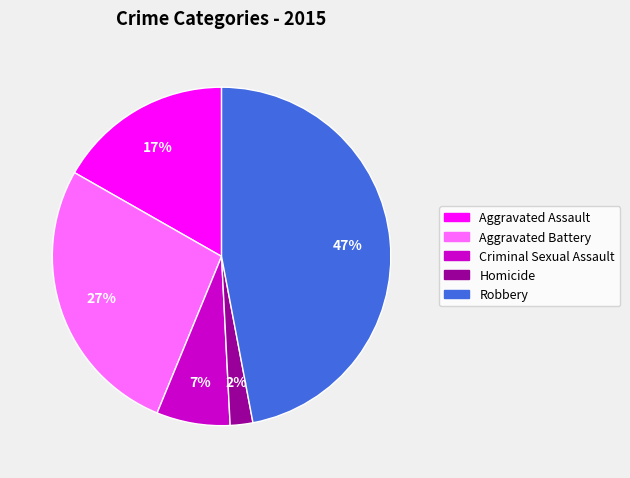

What is the largest slice in the pie chart?

Robbery